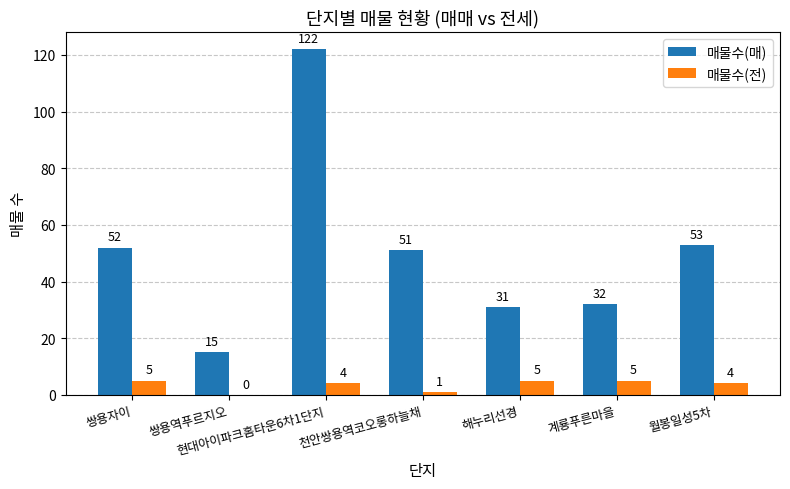

Reading left to right, what are all the values shown in this chart?

매물수(매): 쌍용자이=52	쌍용역푸르지오=15	현대아이파크홈타운6차1단지=122	천안쌍용역코오롱하늘채=51	해누리선경=31	계룡푸른마을=32	월봉일성5차=53
매물수(전): 쌍용자이=5	쌍용역푸르지오=0	현대아이파크홈타운6차1단지=4	천안쌍용역코오롱하늘채=1	해누리선경=5	계룡푸른마을=5	월봉일성5차=4